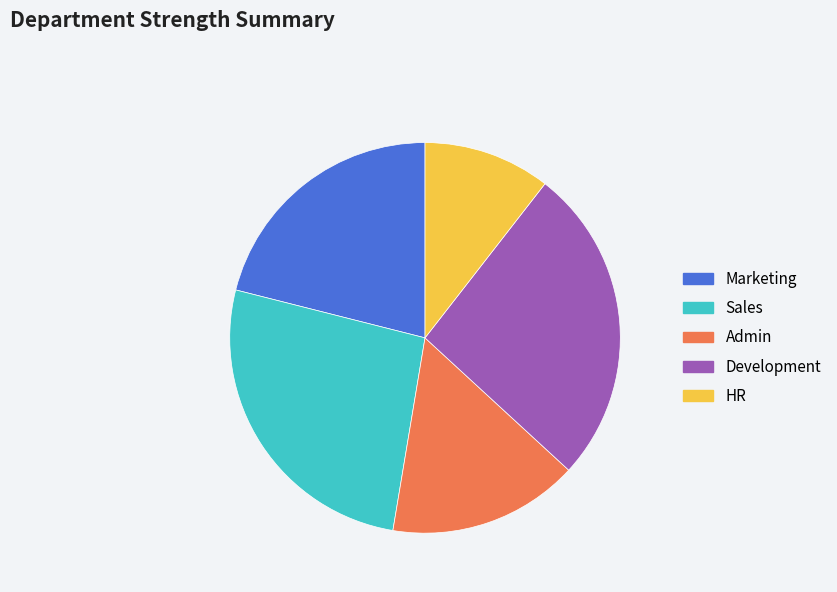

Combined, do Sales and Marketing account for over 50%?

No